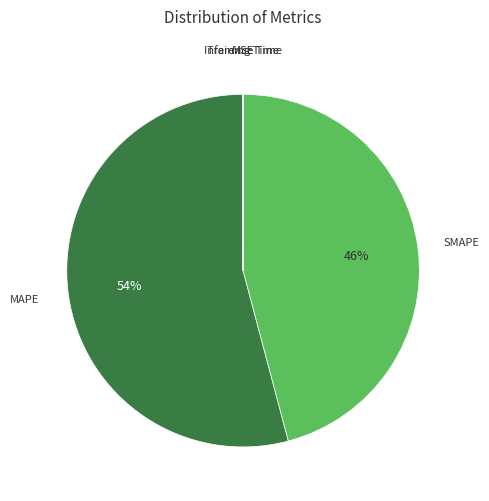

To the nearest percent, what is the difference between the largest and smallest slice percentages?

54%